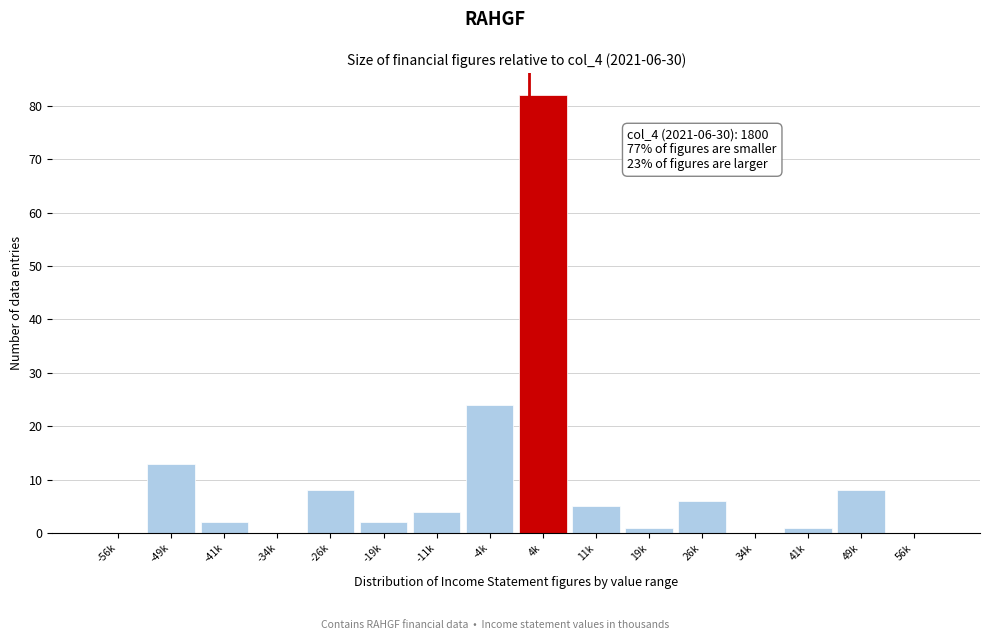

Reading left to right, transcribe all the data shown in this chart.

-56k=0	-49k=13	-41k=2	-34k=0	-26k=8	-19k=2	-11k=4	-4k=24	4k=82	11k=5	19k=1	26k=6	34k=0	41k=1	49k=8	56k=0